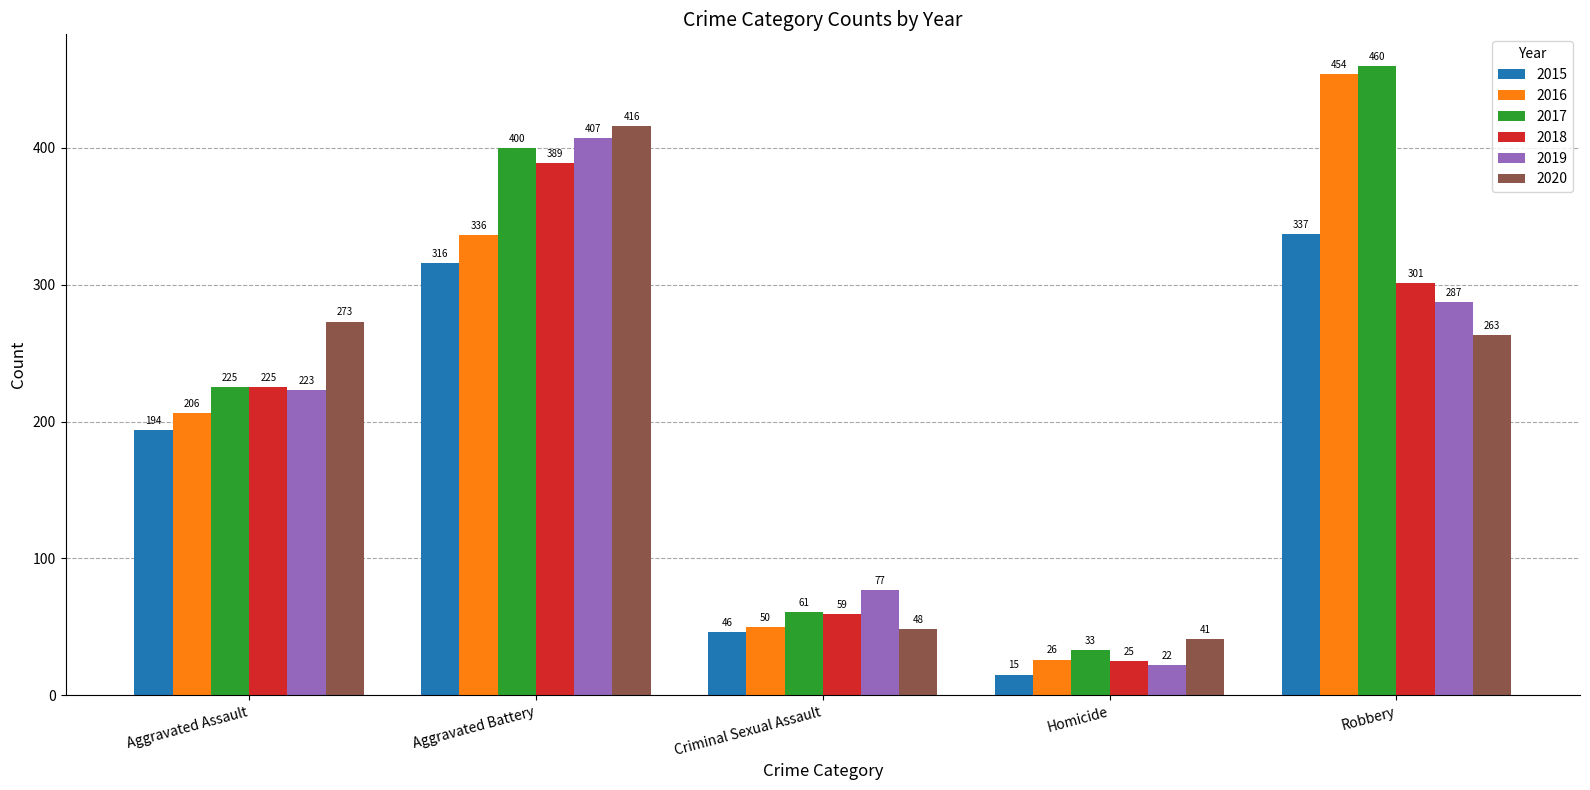

Does the chart contain any negative values?

No